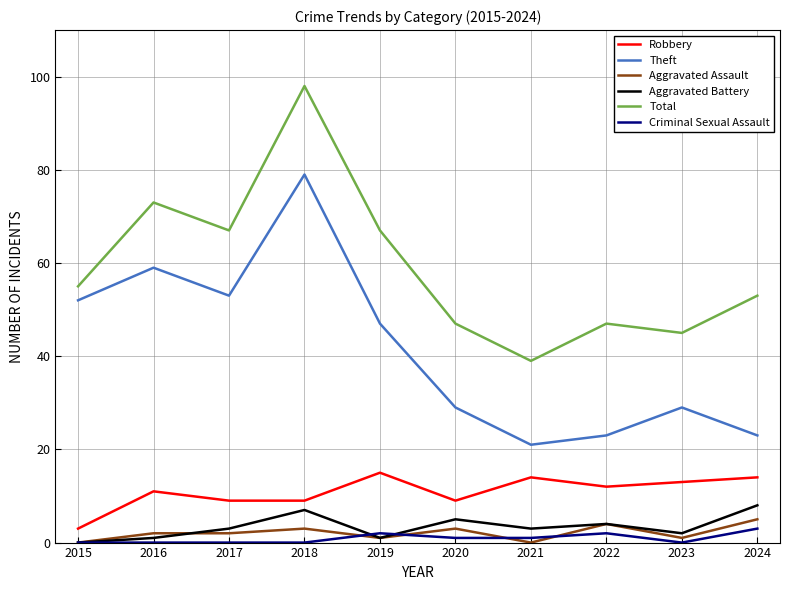

At which category does the chart reach its peak across all series?

2018